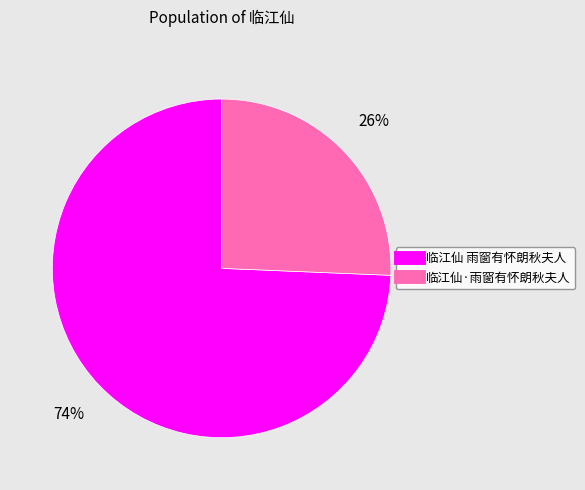

True or false: 临江仙·雨窗有怀朗秋夫人 accounts for 26% of the total.

True